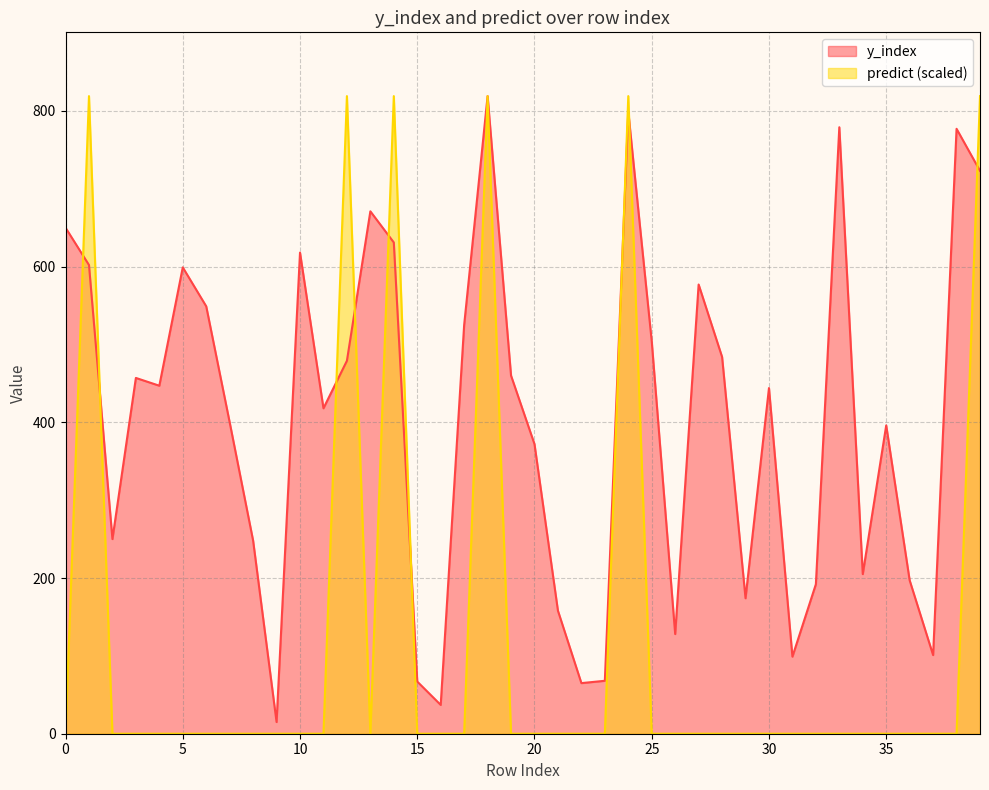

Rank the series by their maximum value, from highest to lowest.

y_index, predict